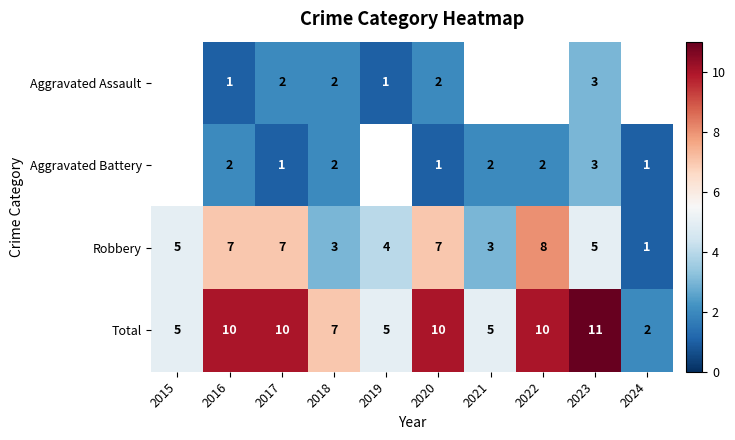

What is the difference between the highest and lowest values at 2018?

5